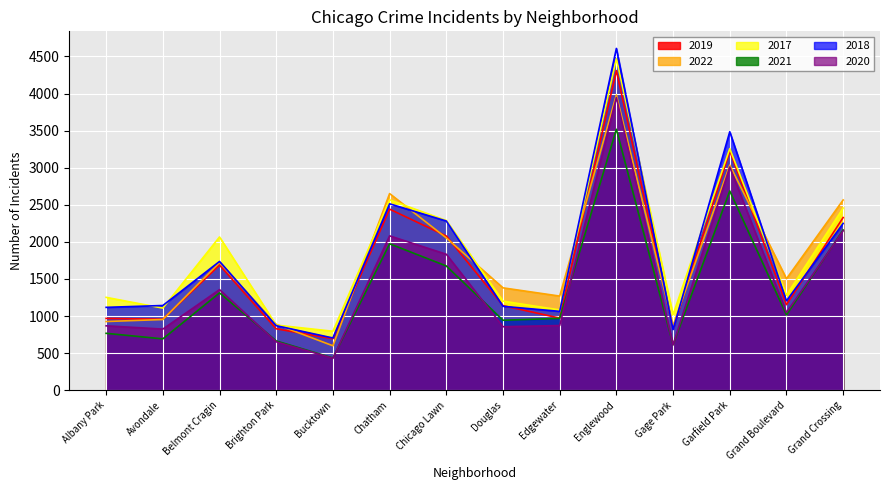

At how many categories does at least one series exceed 1659?

6